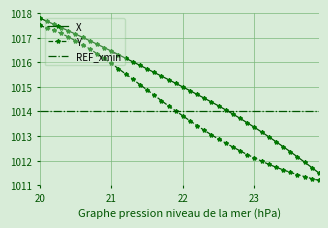

How many distinct data groups are displayed?

3